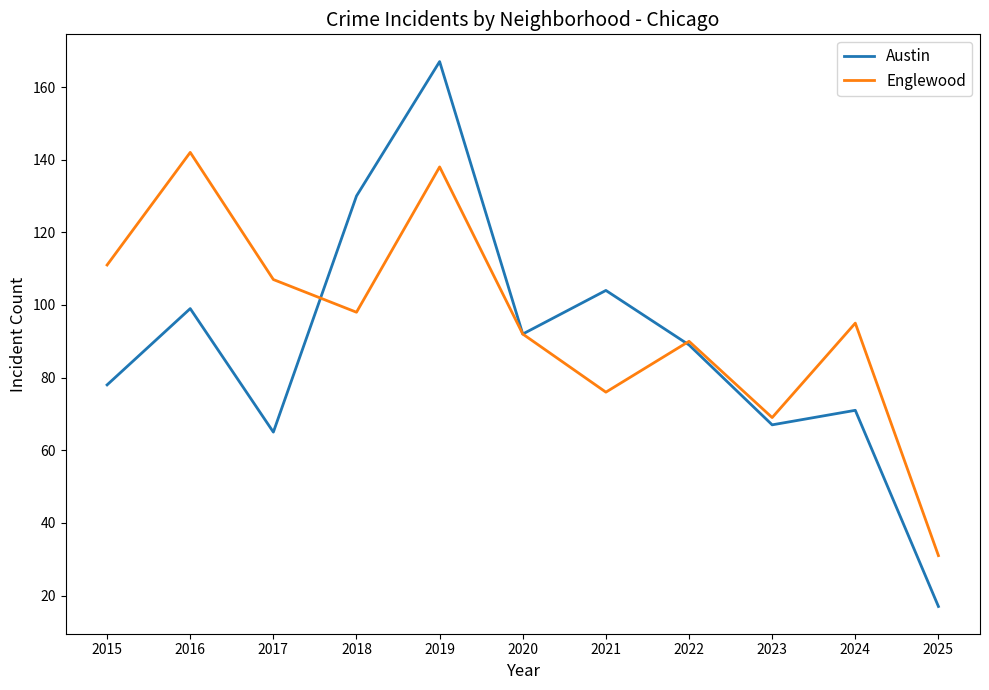

Rank the series at 2019 from lowest to highest value.

Englewood, Austin